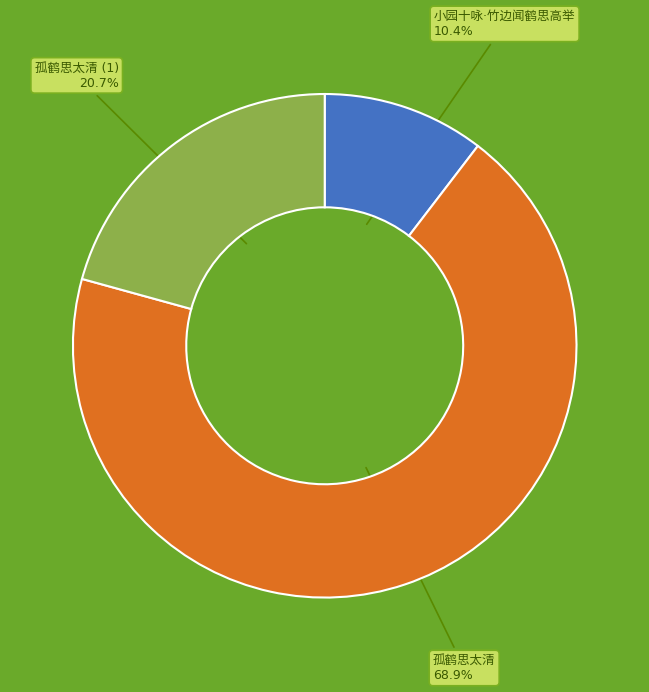

Is there any slice that represents more than half of the pie?

Yes